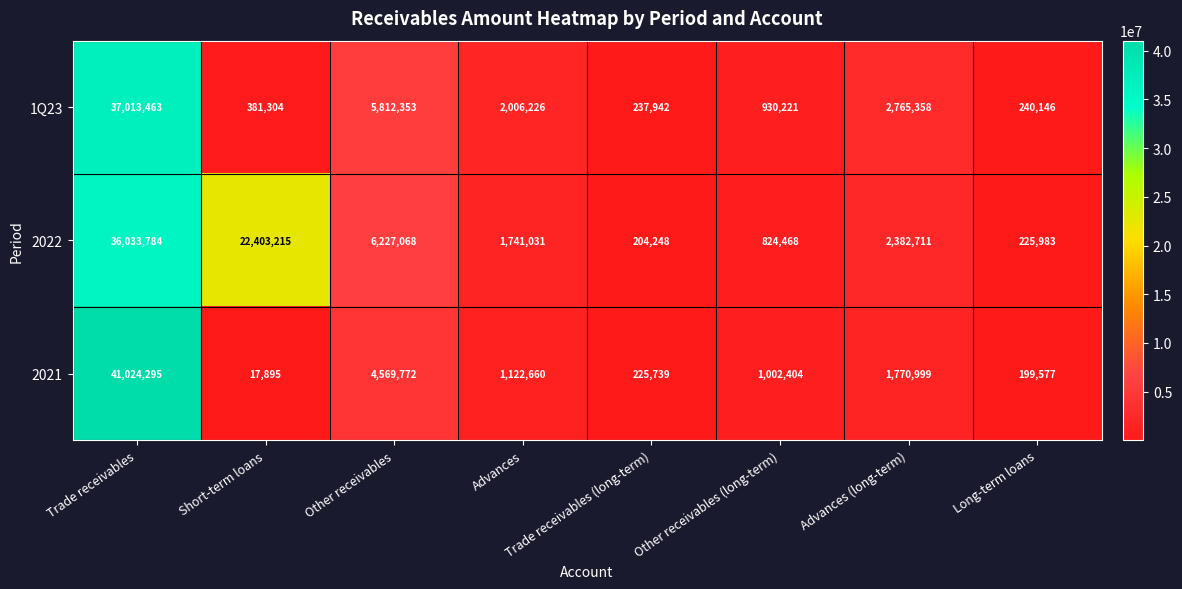

What is the total value across all series at Advances (long-term)?

6919068